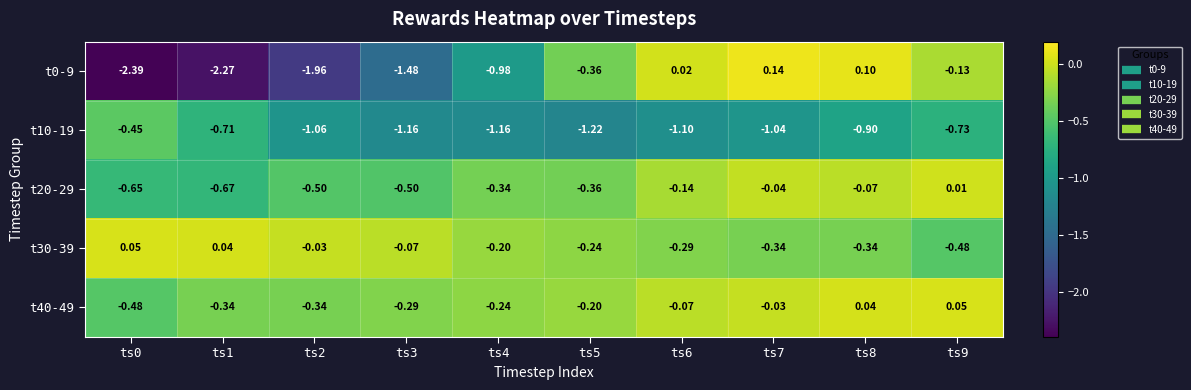

How many distinct data groups are displayed?

5